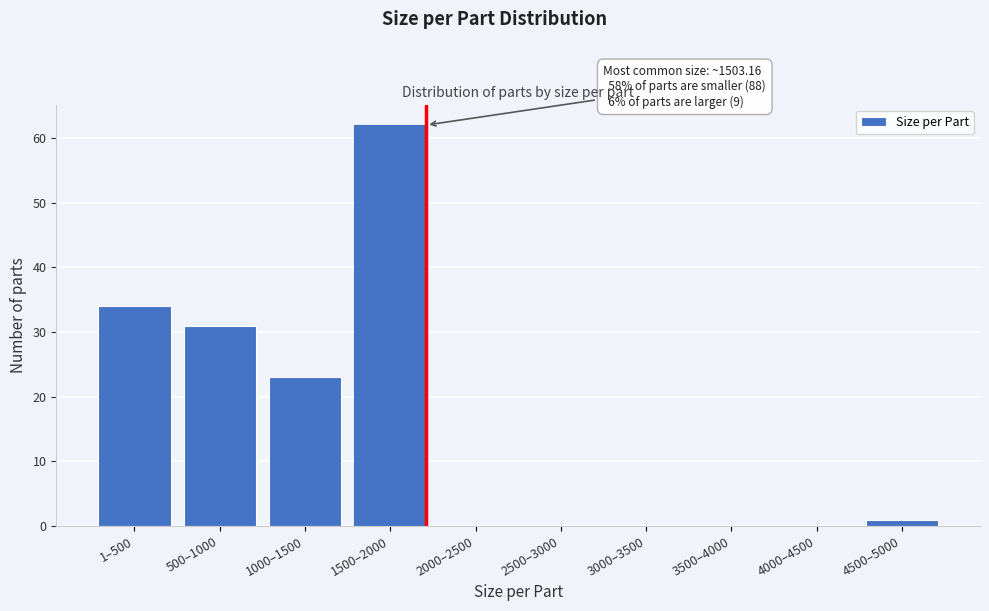

Reading right to left, what are all the values shown in this chart?

4500–5000=1	4000–4500=0	3500–4000=0	3000–3500=0	2500–3000=0	2000–2500=0	1500–2000=62	1000–1500=23	500–1000=31	1–500=34